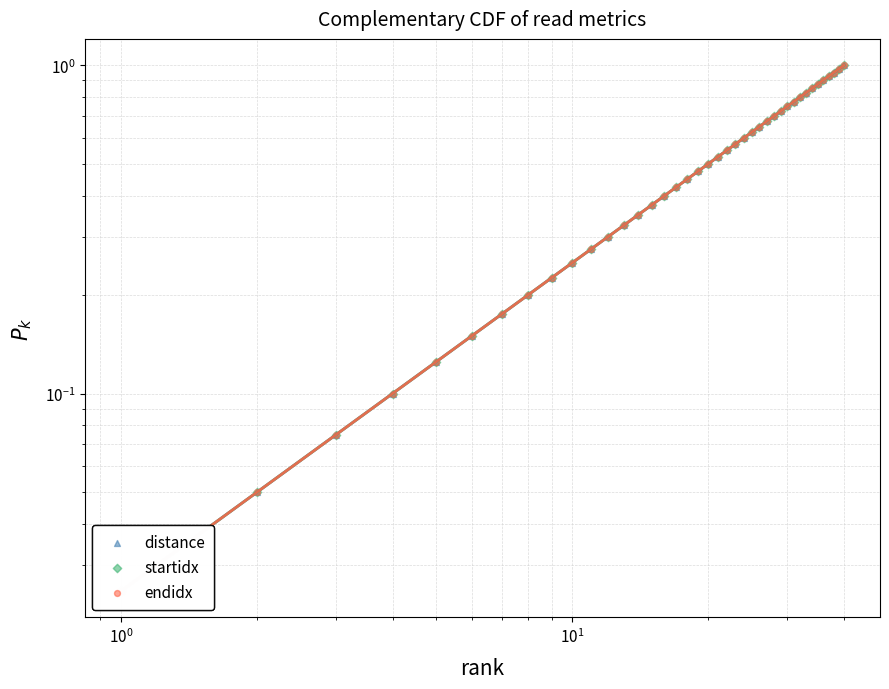

Which series contains the lowest Y value?

distance